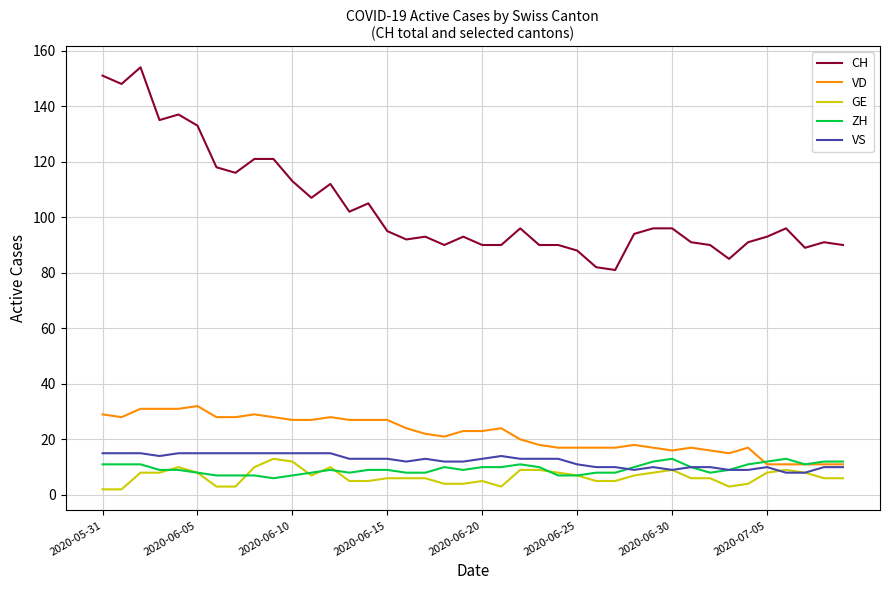

What is the lowest value of the VS series?

8